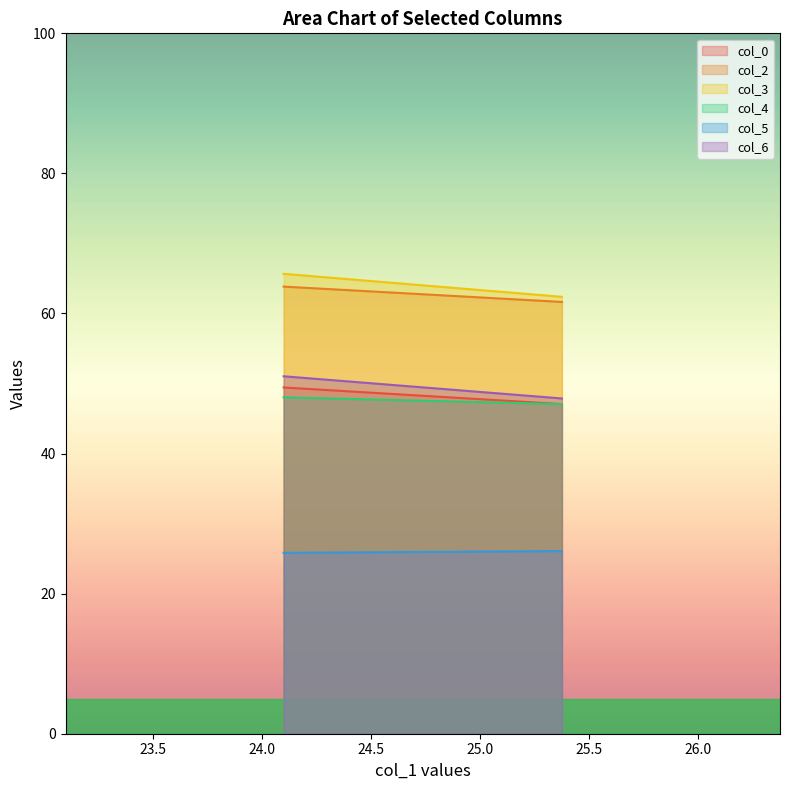

Reading left to right, what are all the values shown in this chart?

col_0: 24.09895833=49.4	25.375=47.1
col_2: 24.09895833=63.8	25.375=61.7
col_3: 24.09895833=65.7	25.375=62.4
col_4: 24.09895833=48.0	25.375=47.1
col_5: 24.09895833=25.8	25.375=26.1
col_6: 24.09895833=51.0	25.375=47.9